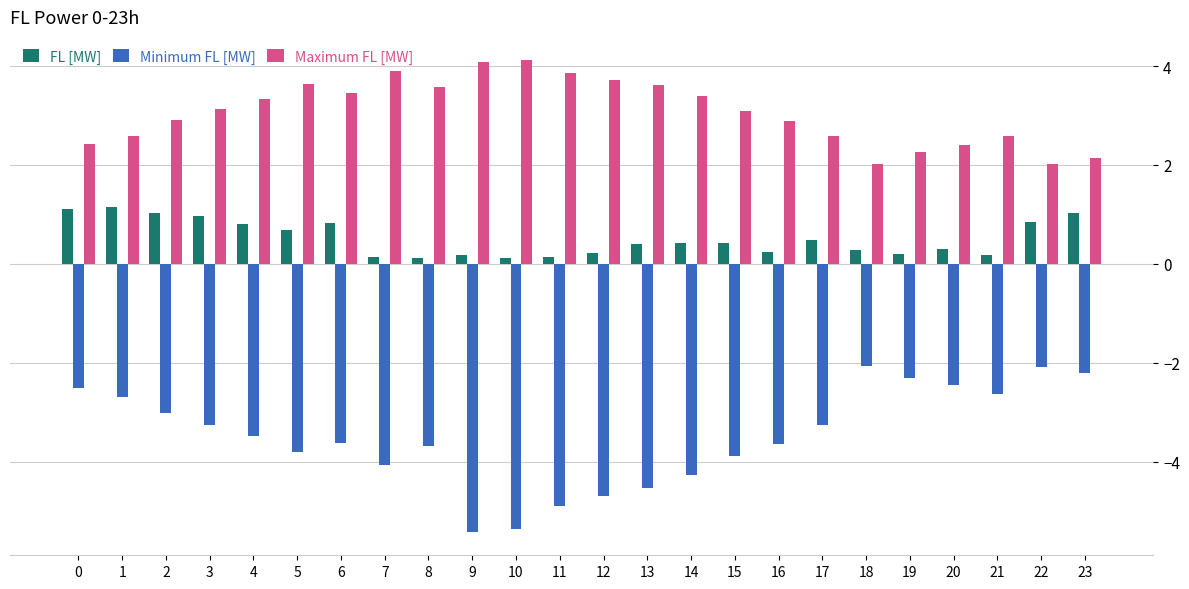

Between 11 and 20, which series saw the biggest shift?

Minimum FL [MW]